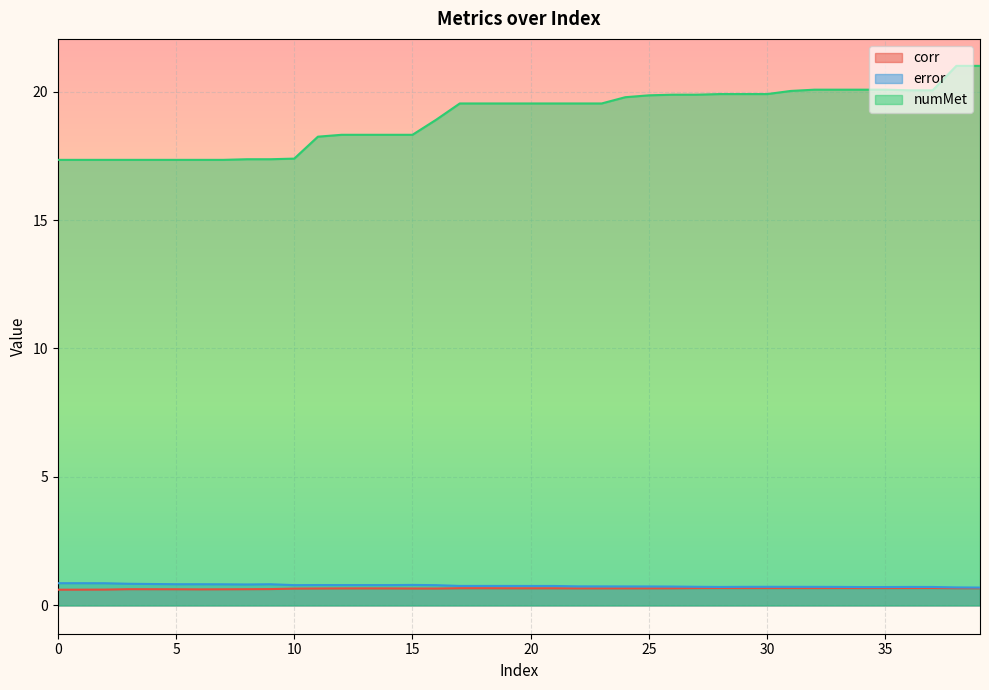

What is the total value across all series at 27?

21.3